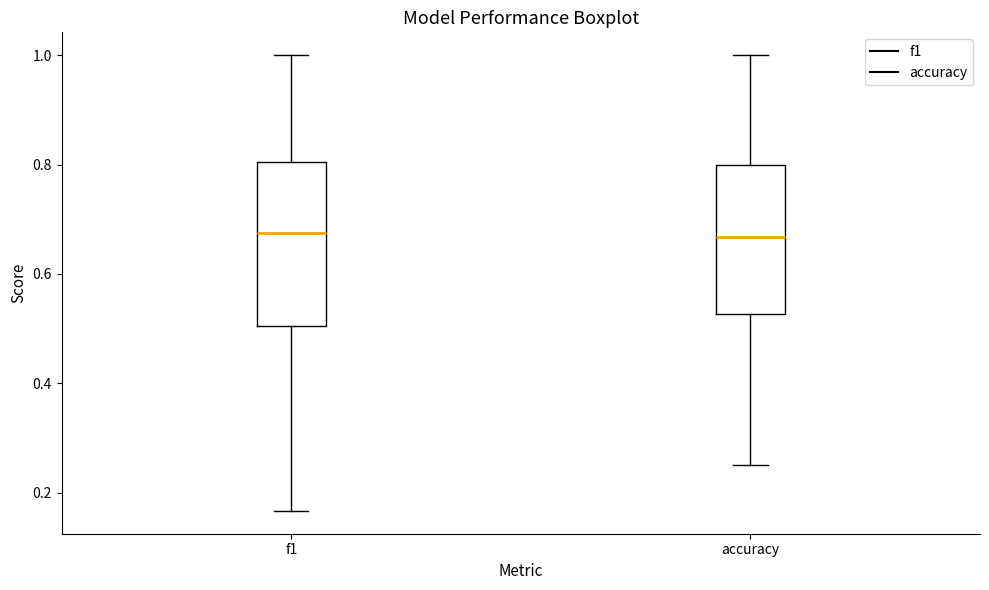

Where does the lower whisker of the box for f1 end on the y-axis? The values are not printed on the chart, so give them approximately, as read against the axis.

0.16